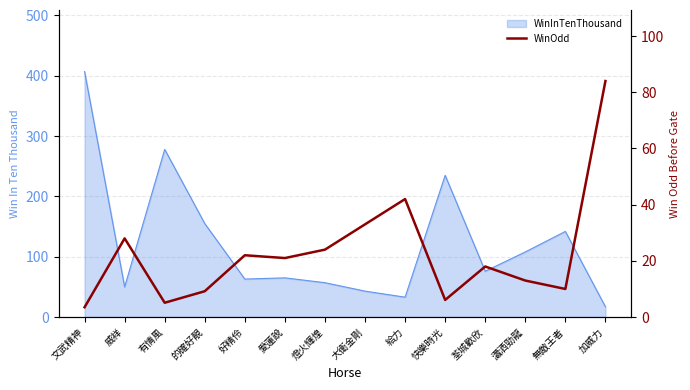

How many points are higher than both their immediate neighbors (excluding endpoints)?

4